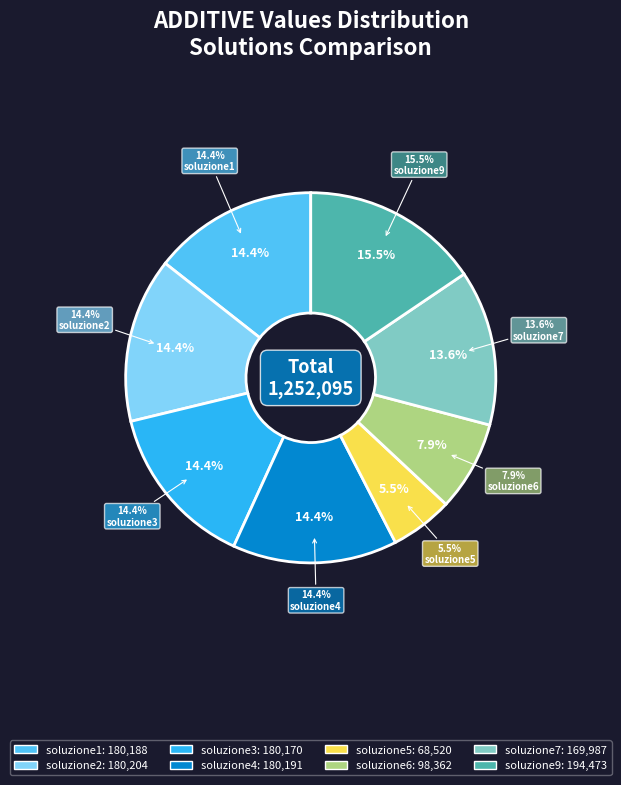

Is there a majority slice in this chart?

No